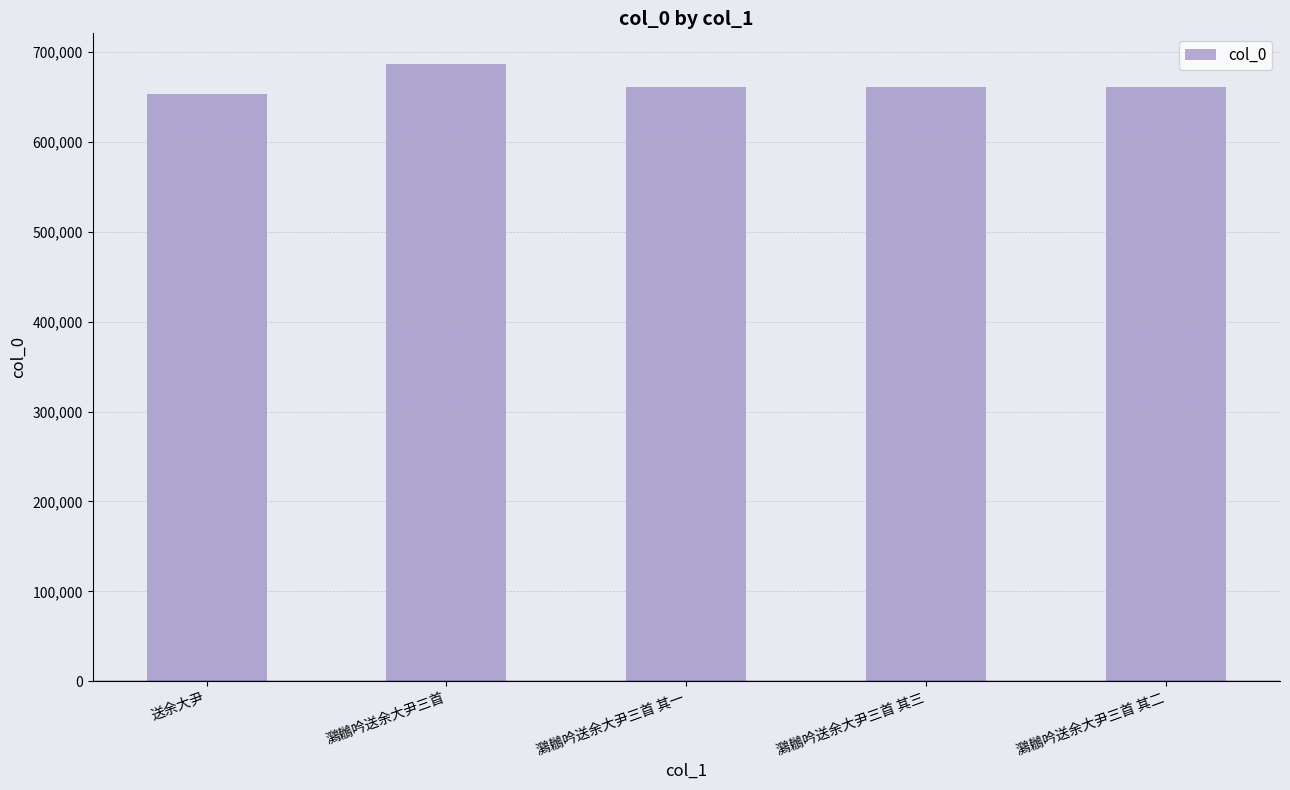

What is the greatest value displayed?

686350